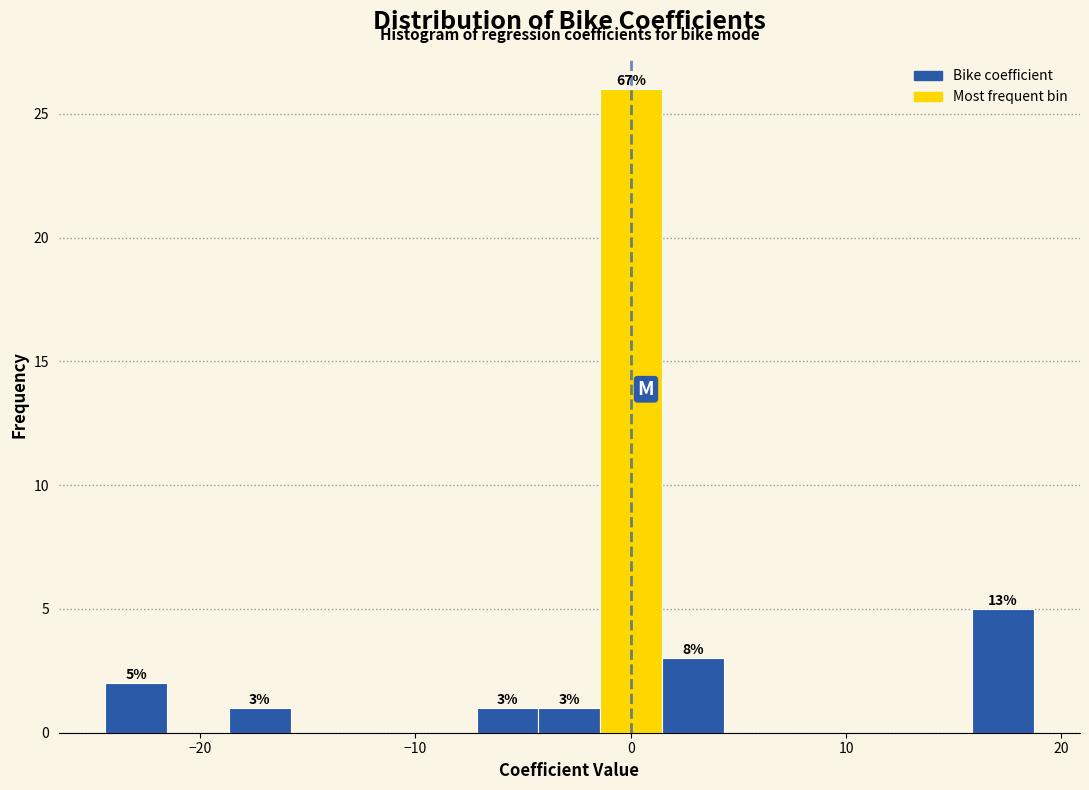

Read against the x-axis, roughly where is the centre of the tallest bar?

0